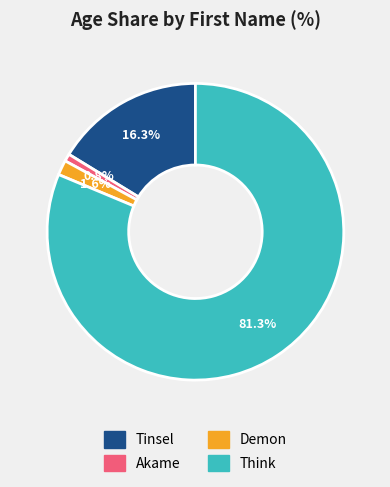

What percentage is the Tinsel slice, to the nearest percent?

16%